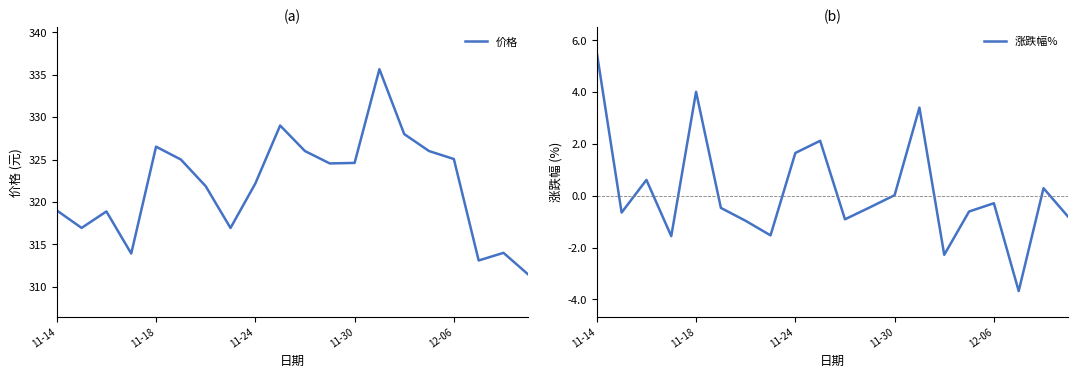

True or false: 价格 and 涨跌幅% cross at least once.

False